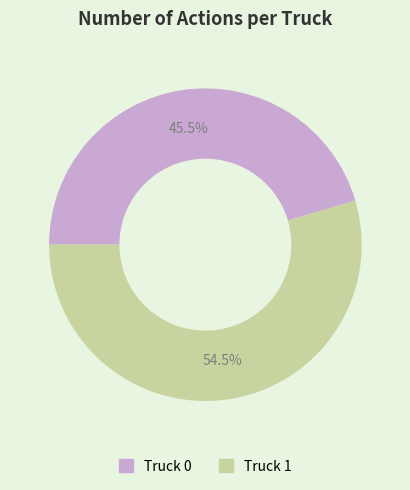

What is the majority slice?

Truck 1